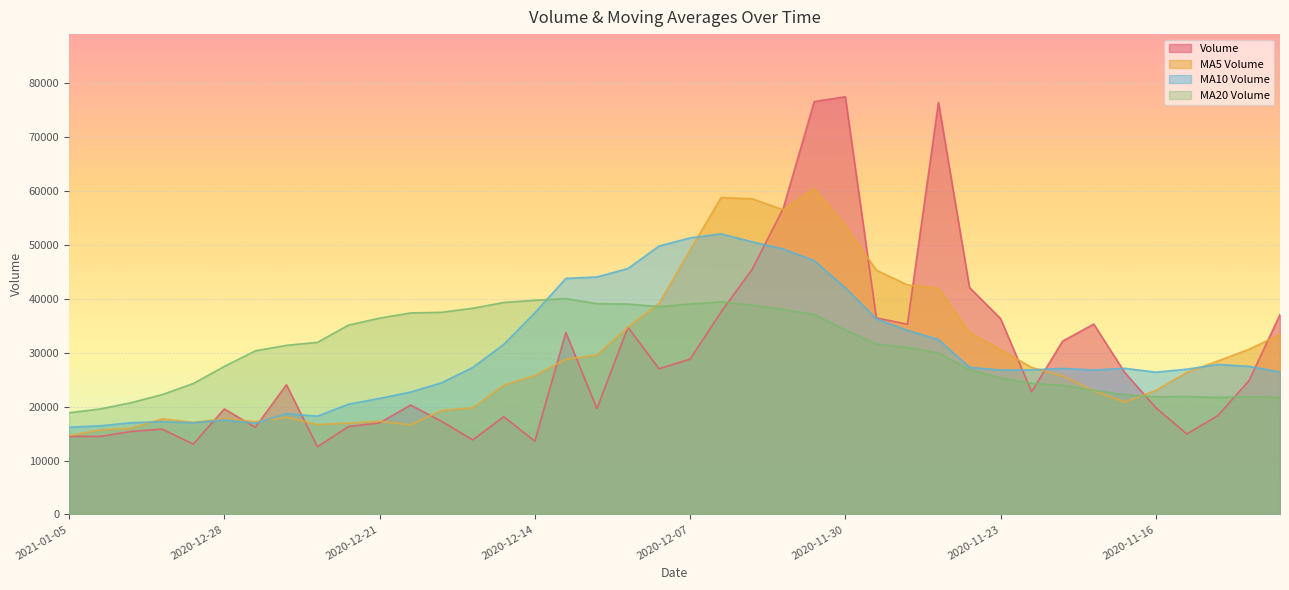

What is the approximate value of v_ma10 at 2020-11-25?

32449.0